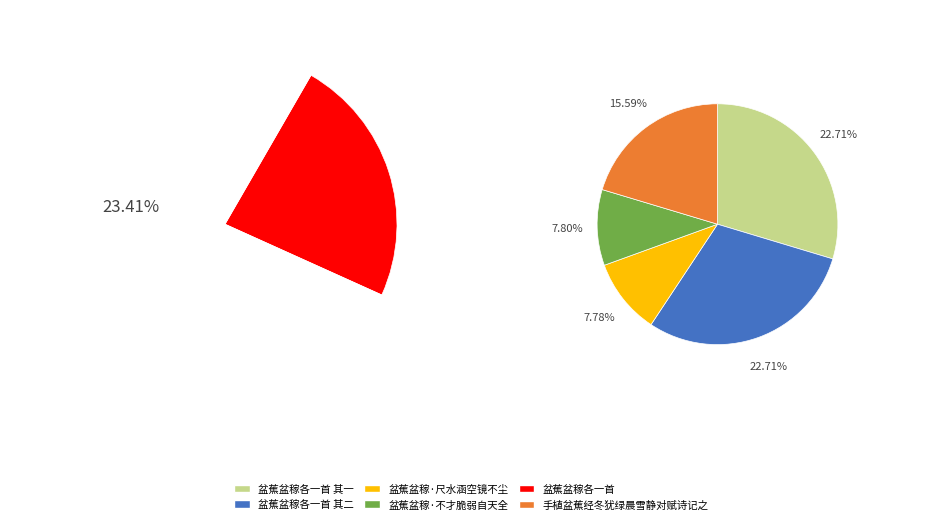

How many segments does this pie chart have?

6